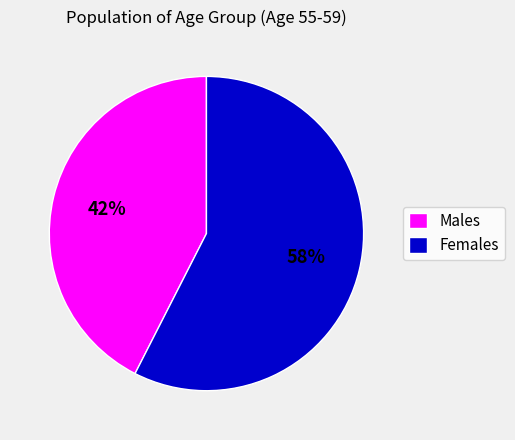

Rank the categories by value from highest to lowest.

Females, Males